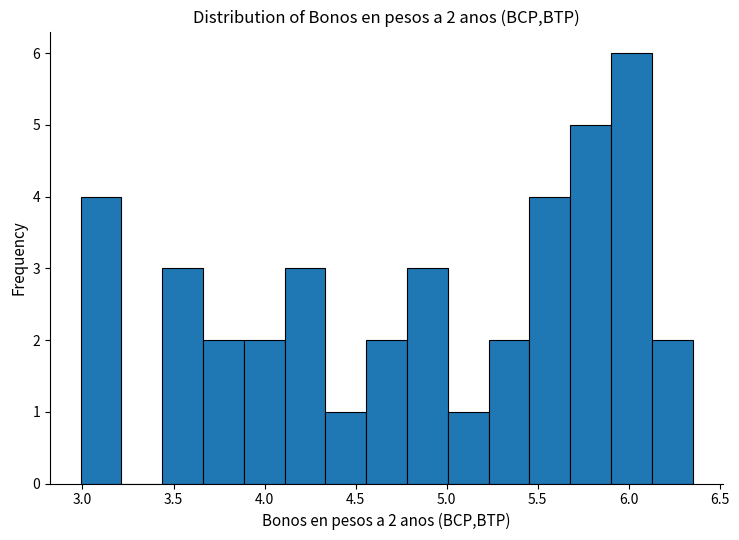

Which range on the x-axis has the tallest bar?

5.90 to 6.15